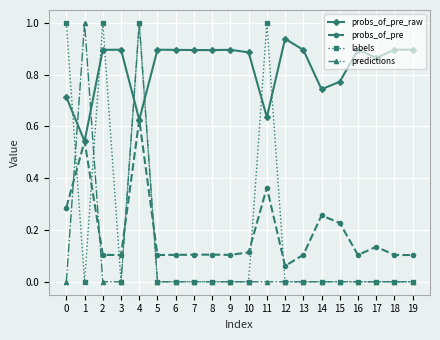

At which category is the sum across all series the highest?

4